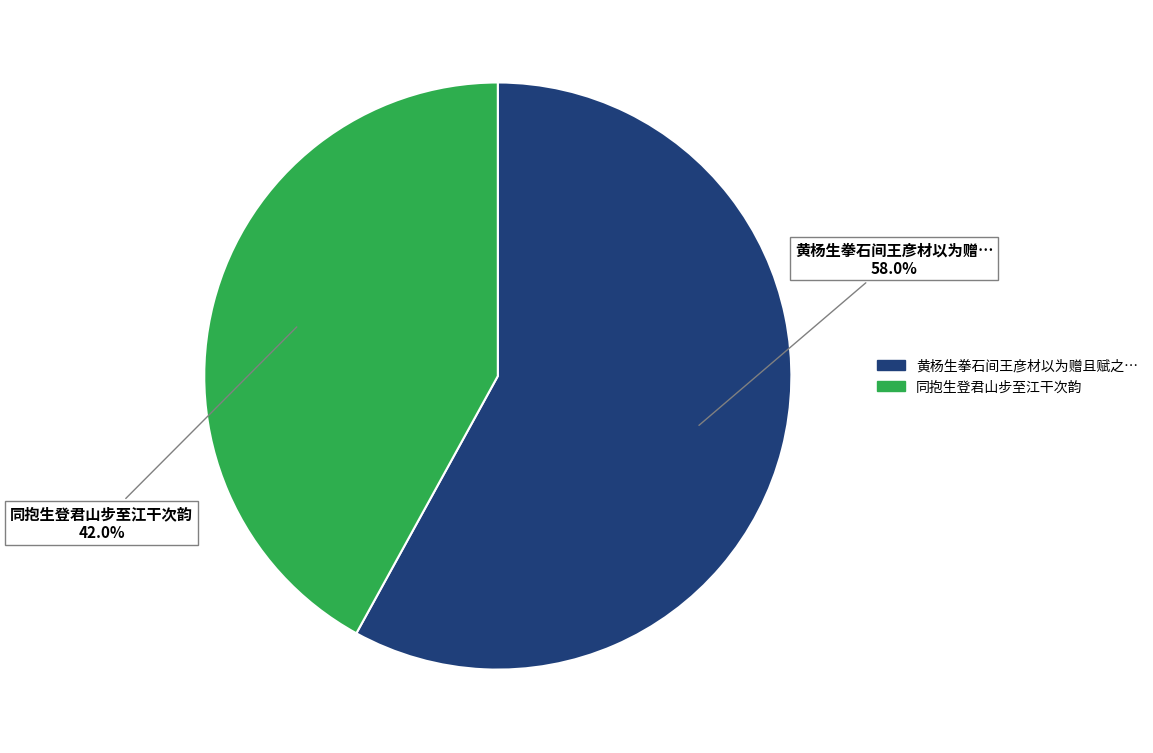

Does any single category account for the majority?

Yes